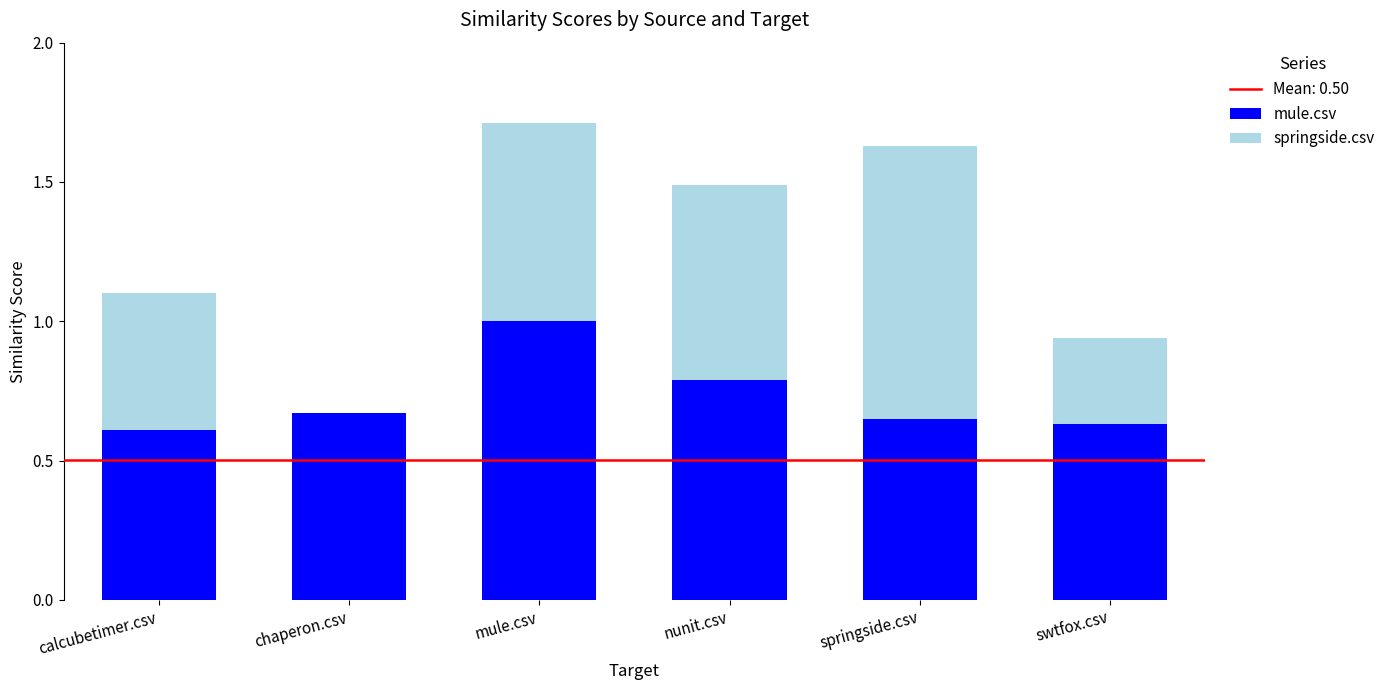

Between mule.csv and nunit.csv, which series saw the biggest shift?

mule.csv